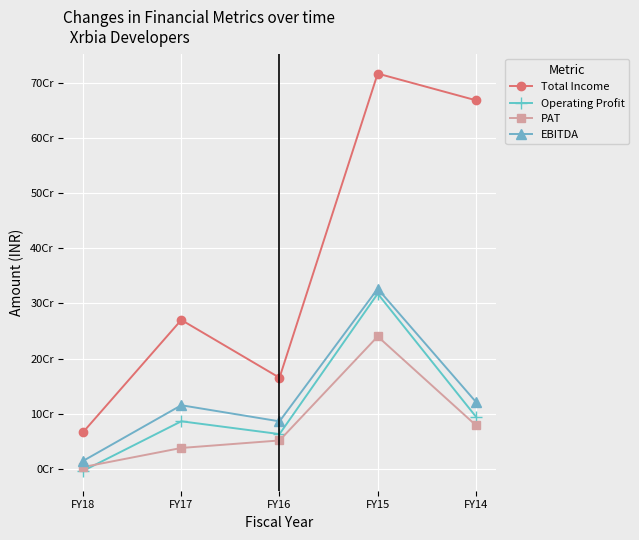

Reading right to left, list all the values displayed in this chart.

Total Income: FY14=668900627	FY15=717362483	FY16=165131564	FY17=270088001	FY18=66337585
Operating Profit: FY14=94518059	FY15=317793531	FY16=62856606	FY17=86089298	FY18=-3910265
PAT: FY14=78892152	FY15=240109209	FY16=51284521	FY17=37675569	FY18=3014776
EBITDA: FY14=121334236	FY15=326682786	FY16=85962715	FY17=115212556	FY18=14178877